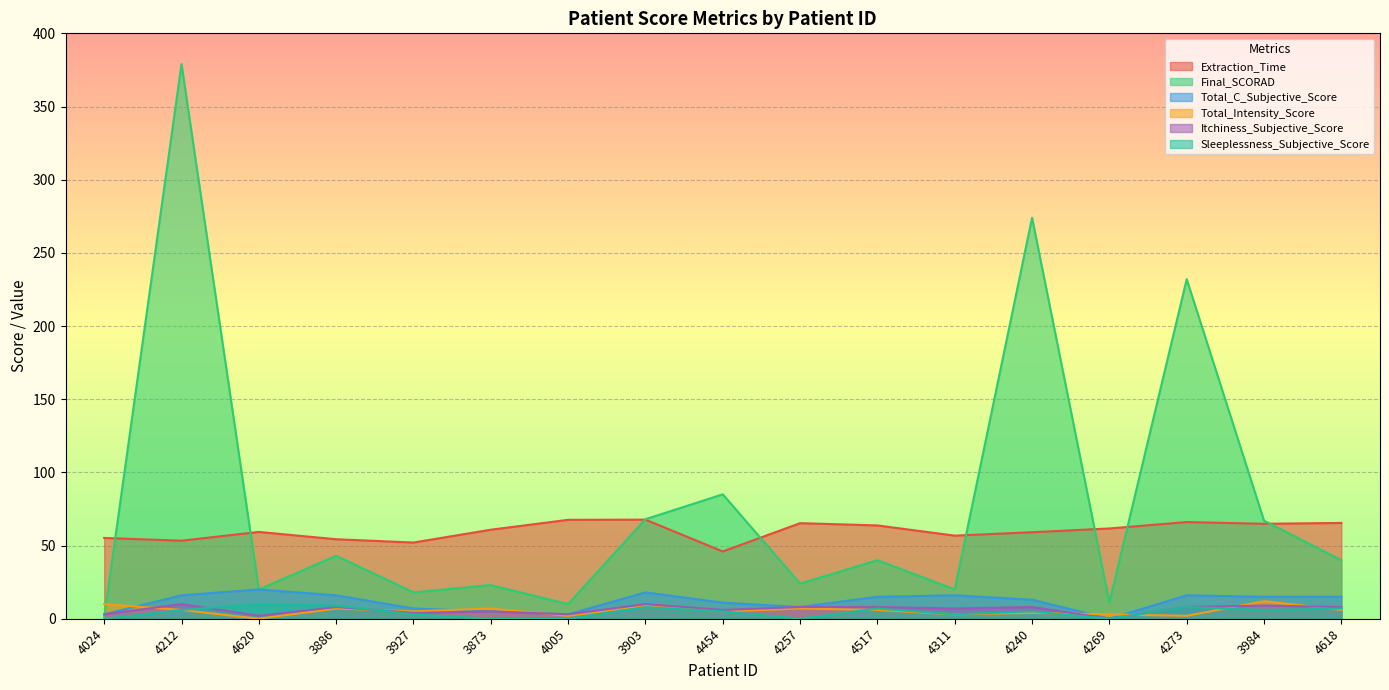

At which category does Total_C_Subjective_Score reach its first local peak?

4620